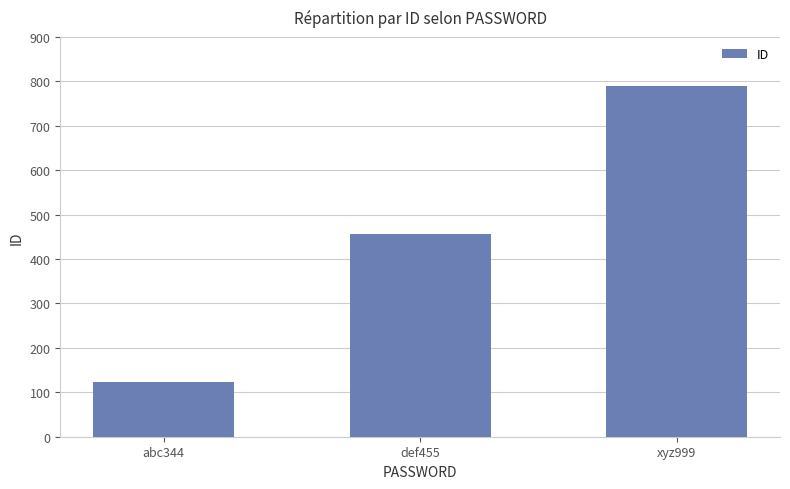

Between def455 and abc344, which is larger?

def455